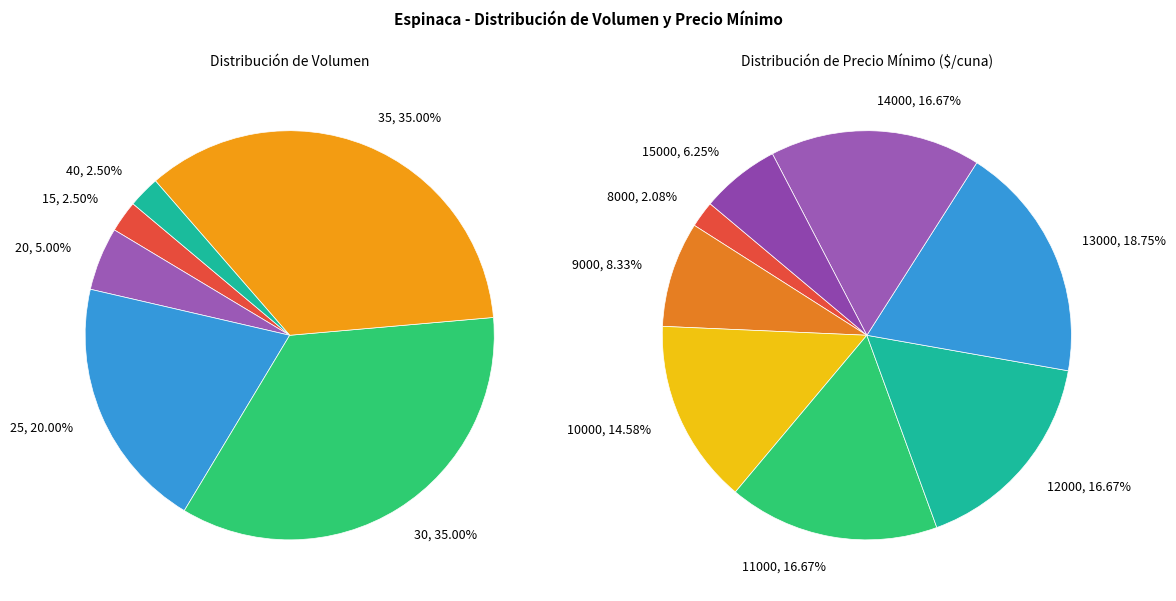

Does 25 account for over 50% of the chart?

No